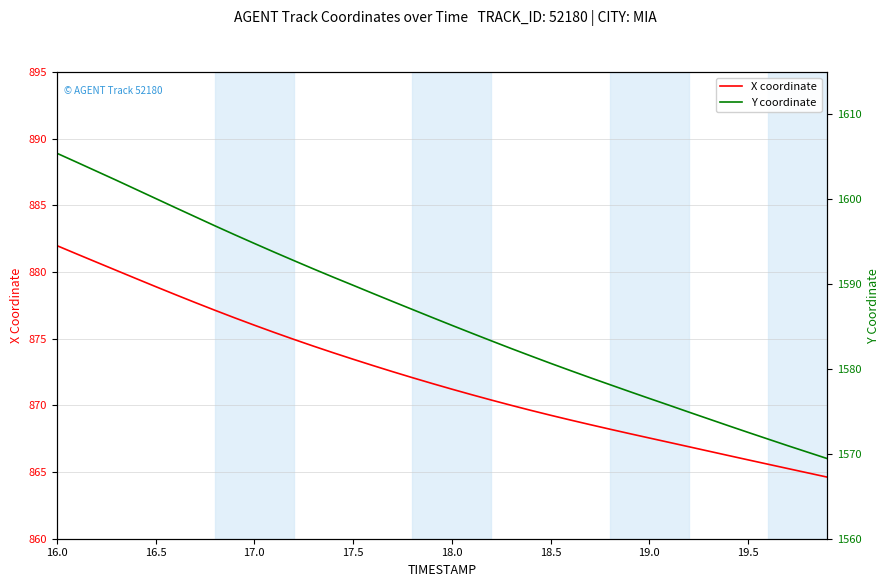

Rank the series by their maximum value, from lowest to highest.

X coordinate, Y coordinate